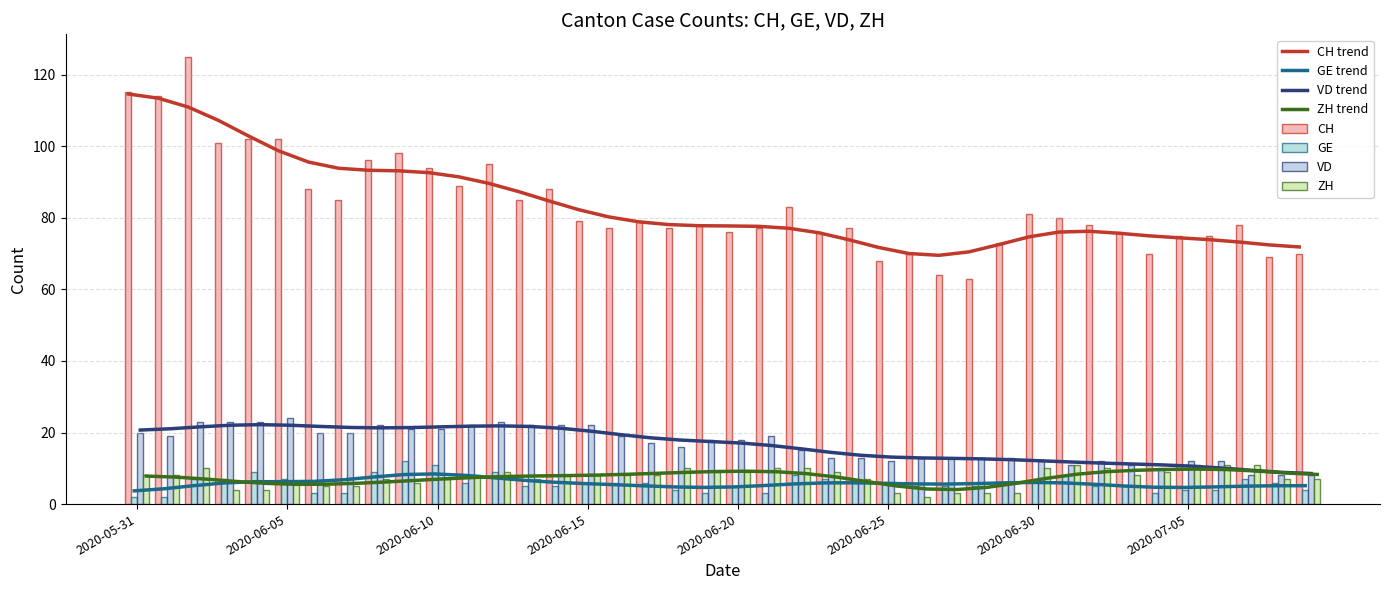

Where is CH nearest to the value 94?

2020-06-10